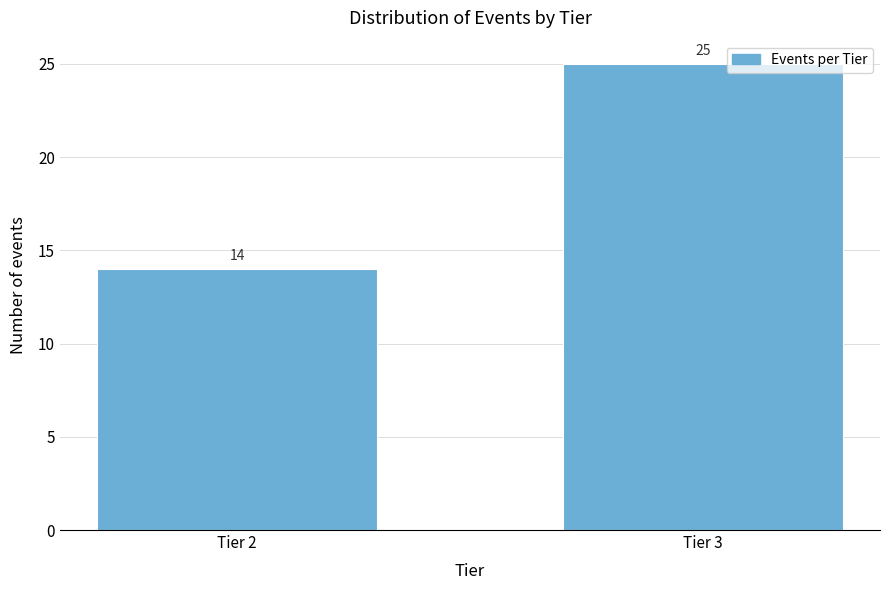

Reading left to right, what are all the values shown in this chart?

14	25